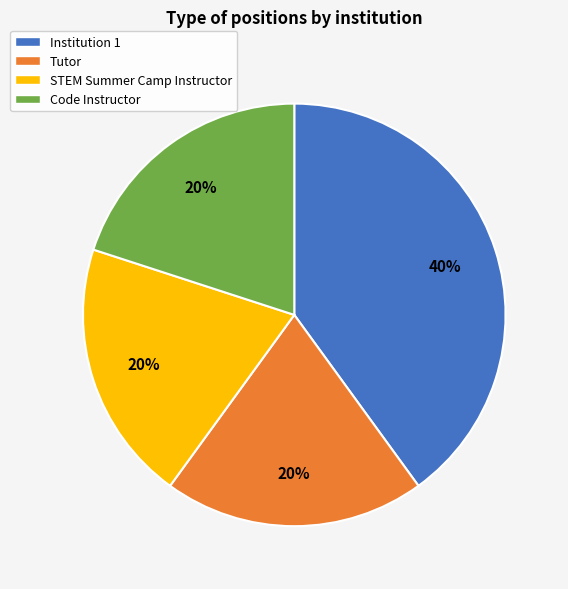

To the nearest percent, what portion does Code Instructor represent?

20%